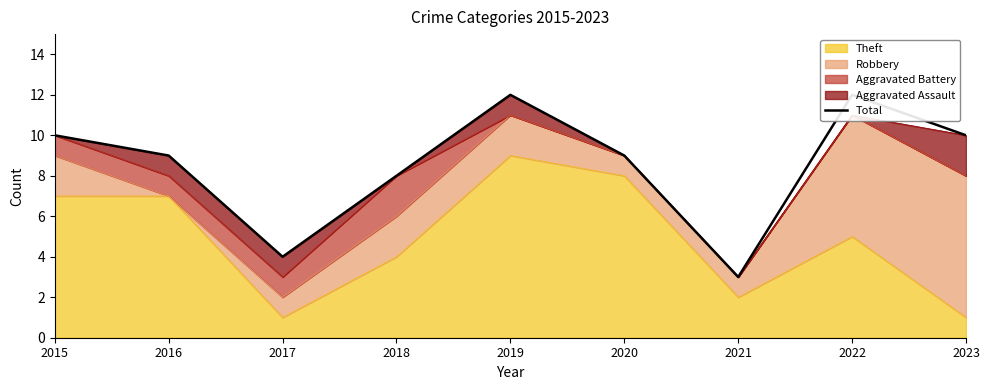

How many interior local valleys (lower than both neighbors) does the data have?

2